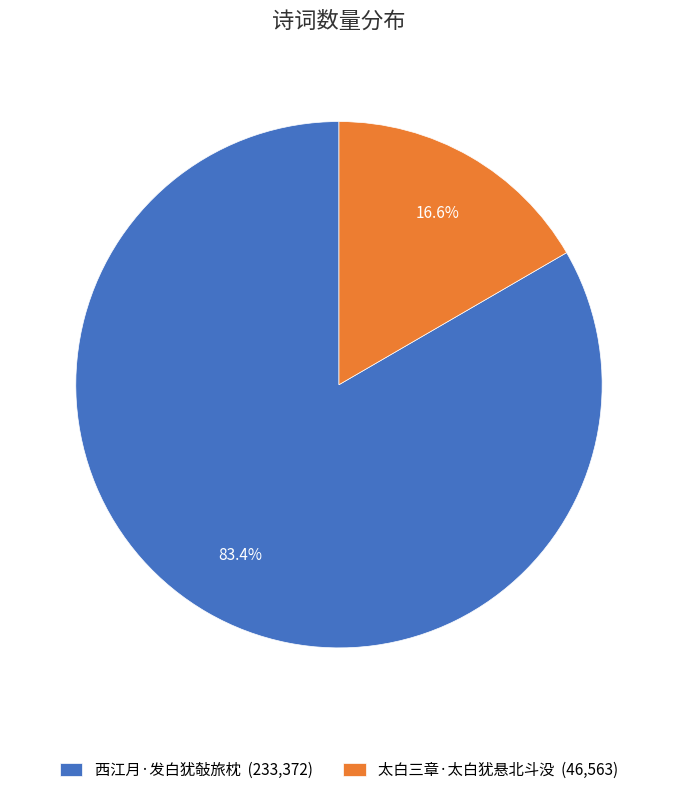

Rank the categories by value from lowest to highest.

太白三章·太白犹悬北斗没, 西江月·发白犹敧旅枕